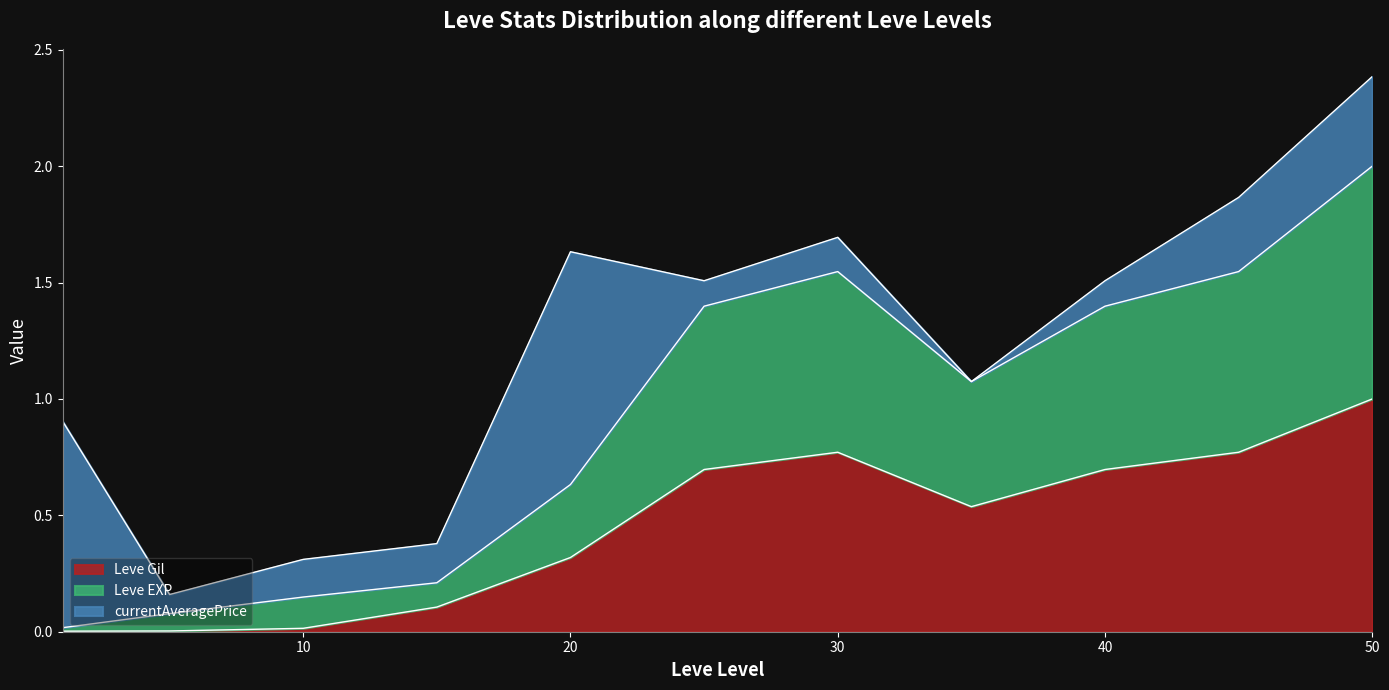

Which series has the largest range (max minus min)?

Leve EXP